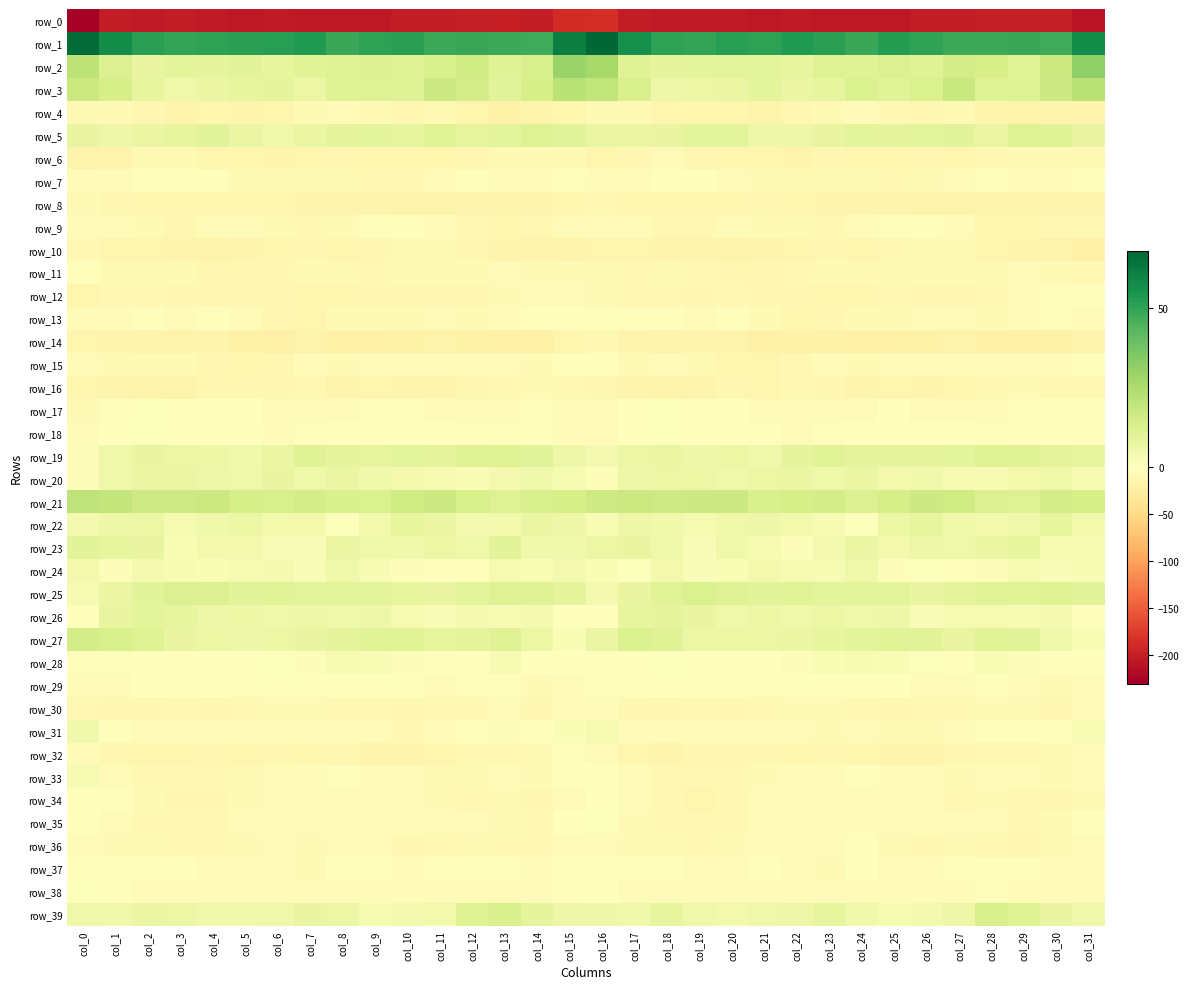

True or false: row_2 has a value of 2.2 at col_13.

False